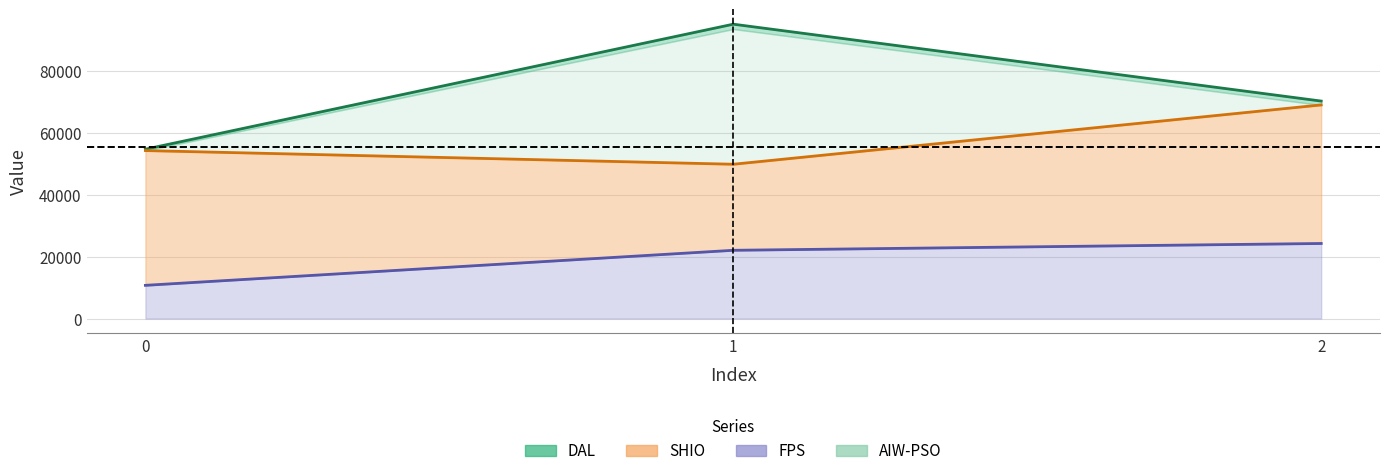

List the labels in order of FPS value, smallest first.

0, 1, 2